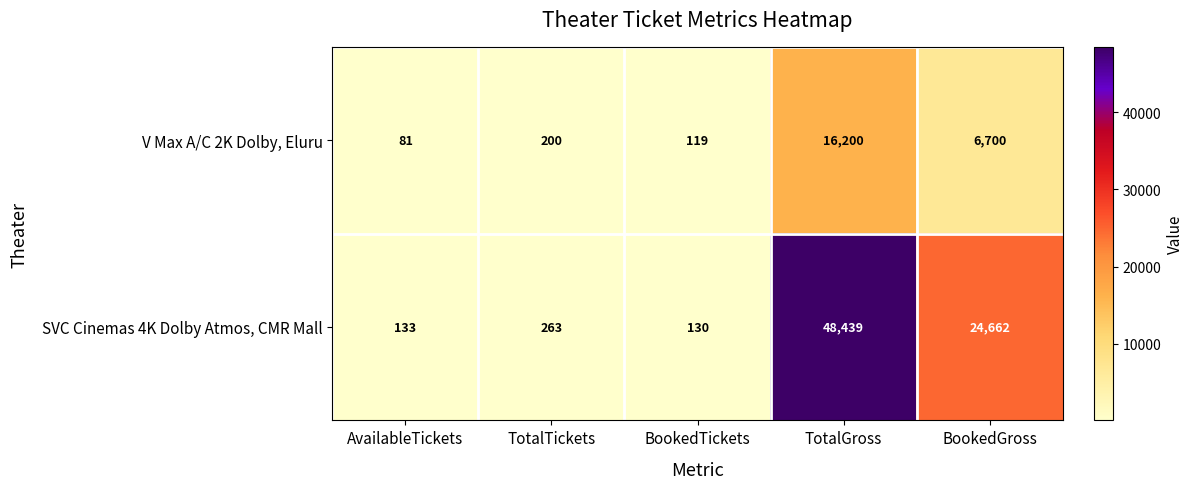

Between TotalTickets and BookedTickets, which series saw the biggest shift?

SVC Cinemas 4K Dolby Atmos, CMR Mall